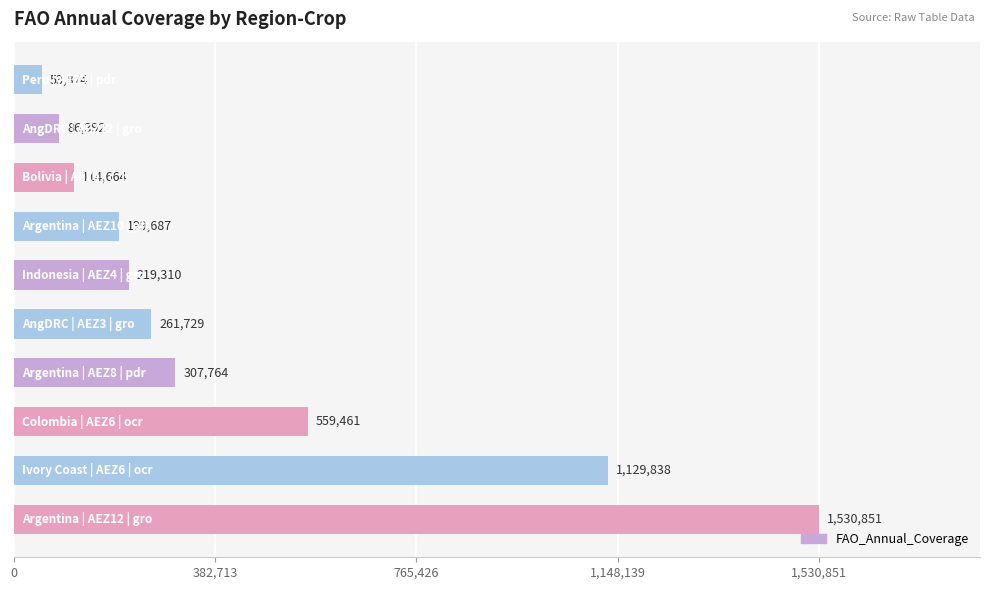

What is the difference between the maximum and minimum values?

1476977.0